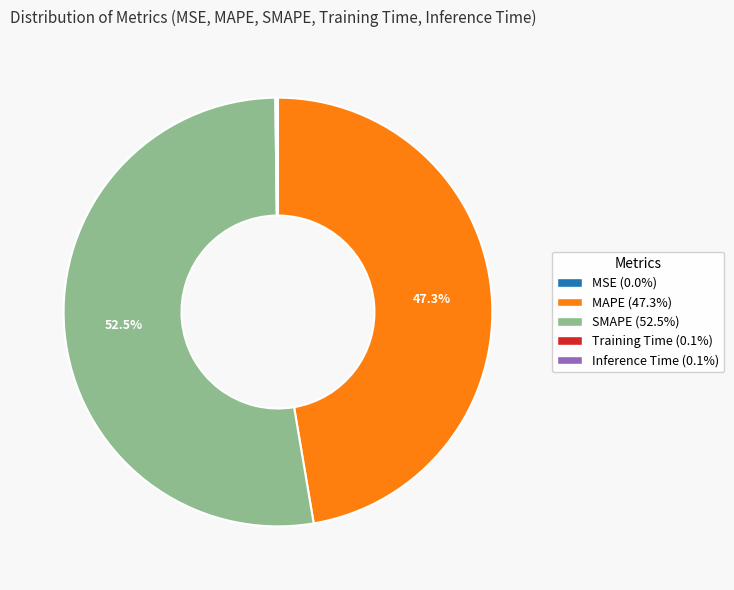

What portion of the pie excludes MAPE (47.3%)?

52.7%